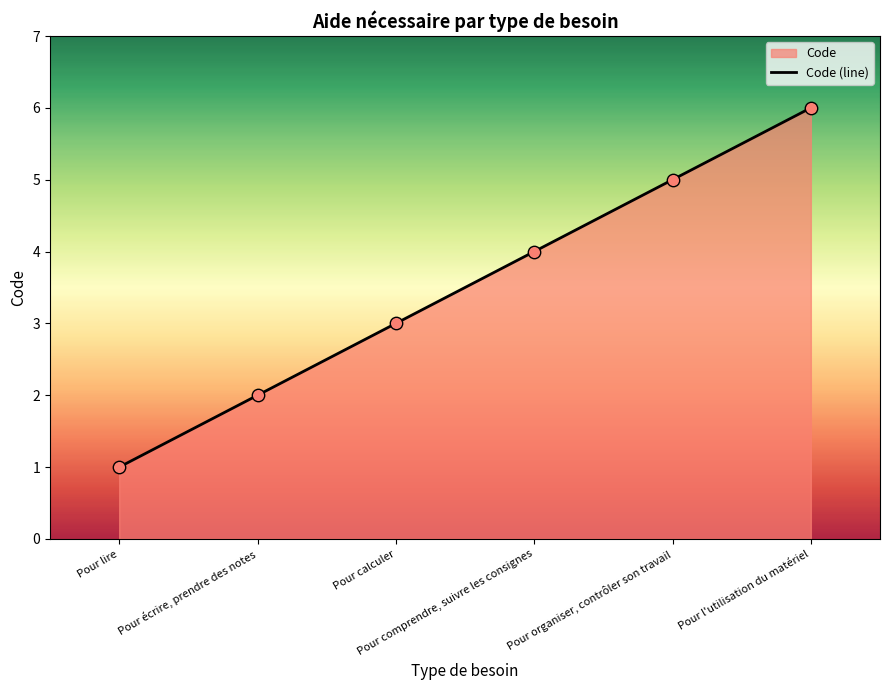

Which has a higher value, Pour calculer or Pour l'utilisation du matériel?

Pour l'utilisation du matériel